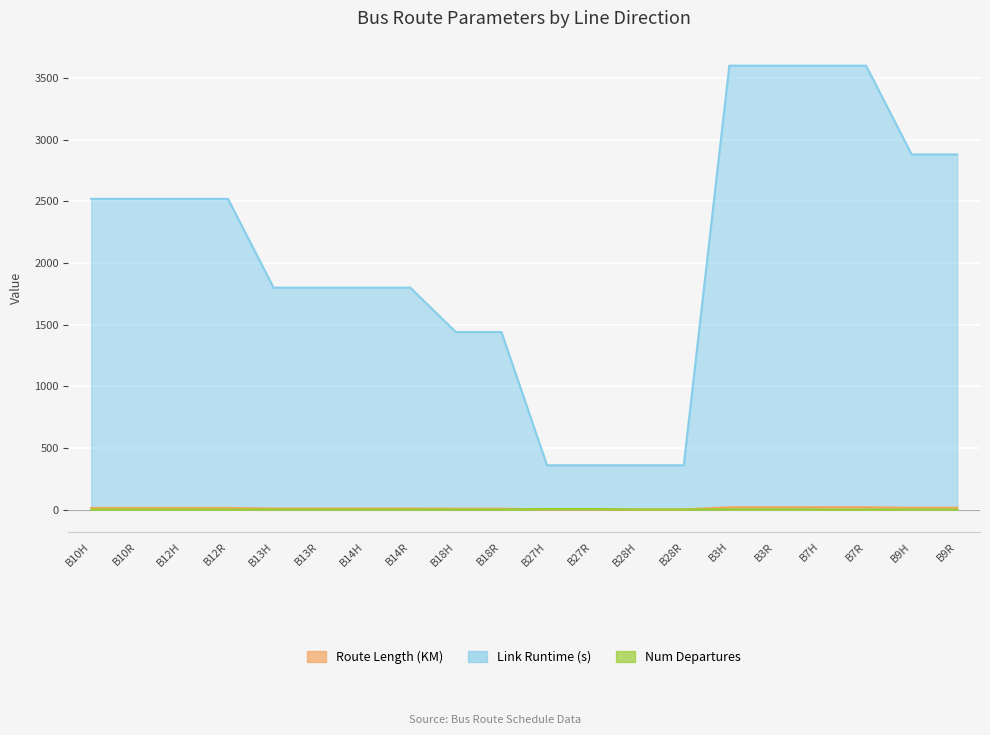

At which category does the chart reach its minimum across all series?

B27H